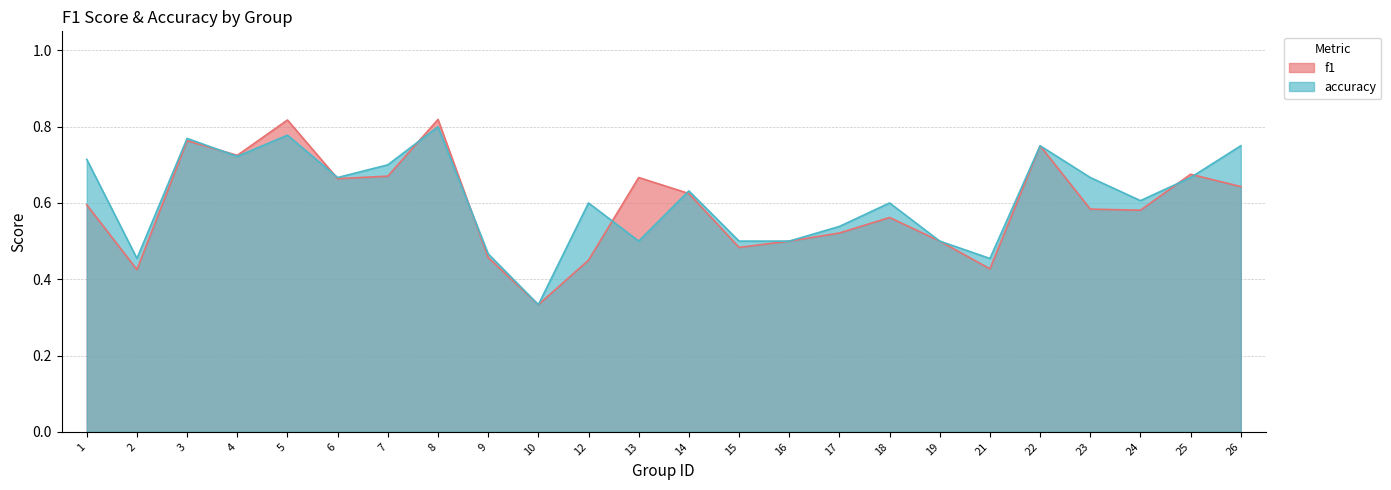

Rank the series by their average value, from highest to lowest.

accuracy, f1